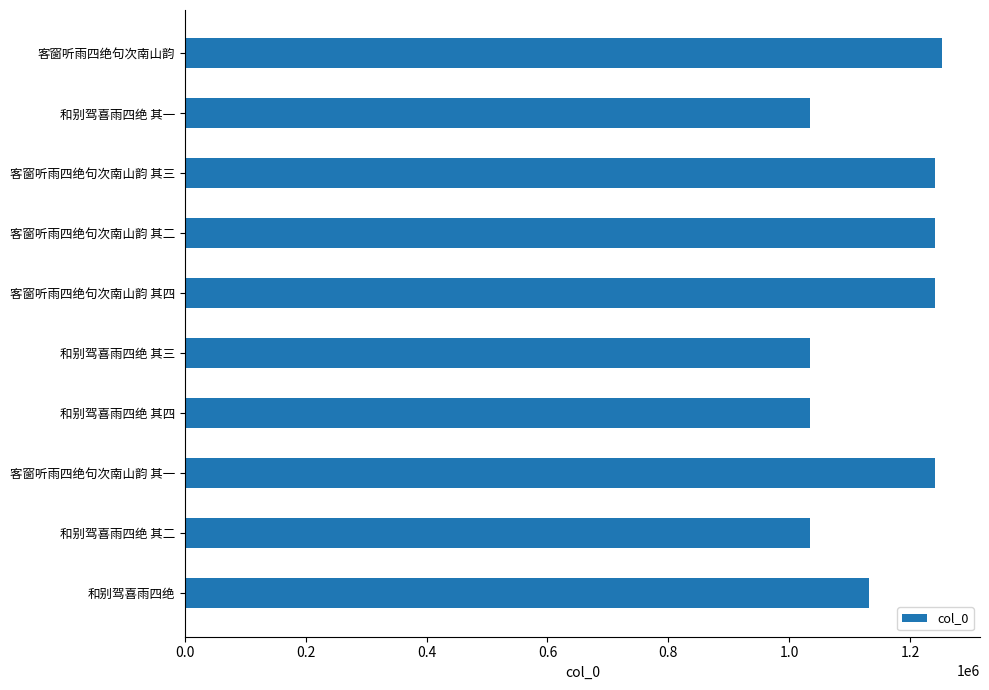

The chart shows a value of 2187493 at 客窗听雨四绝句次南山韵. True or false?

False